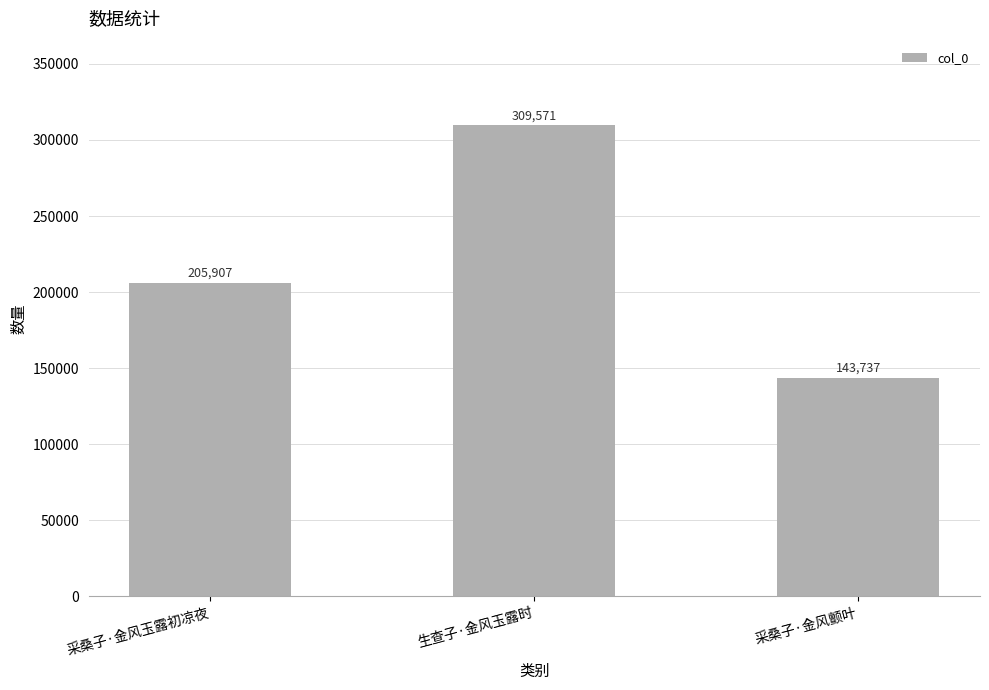

How many categories are shown in the chart?

3